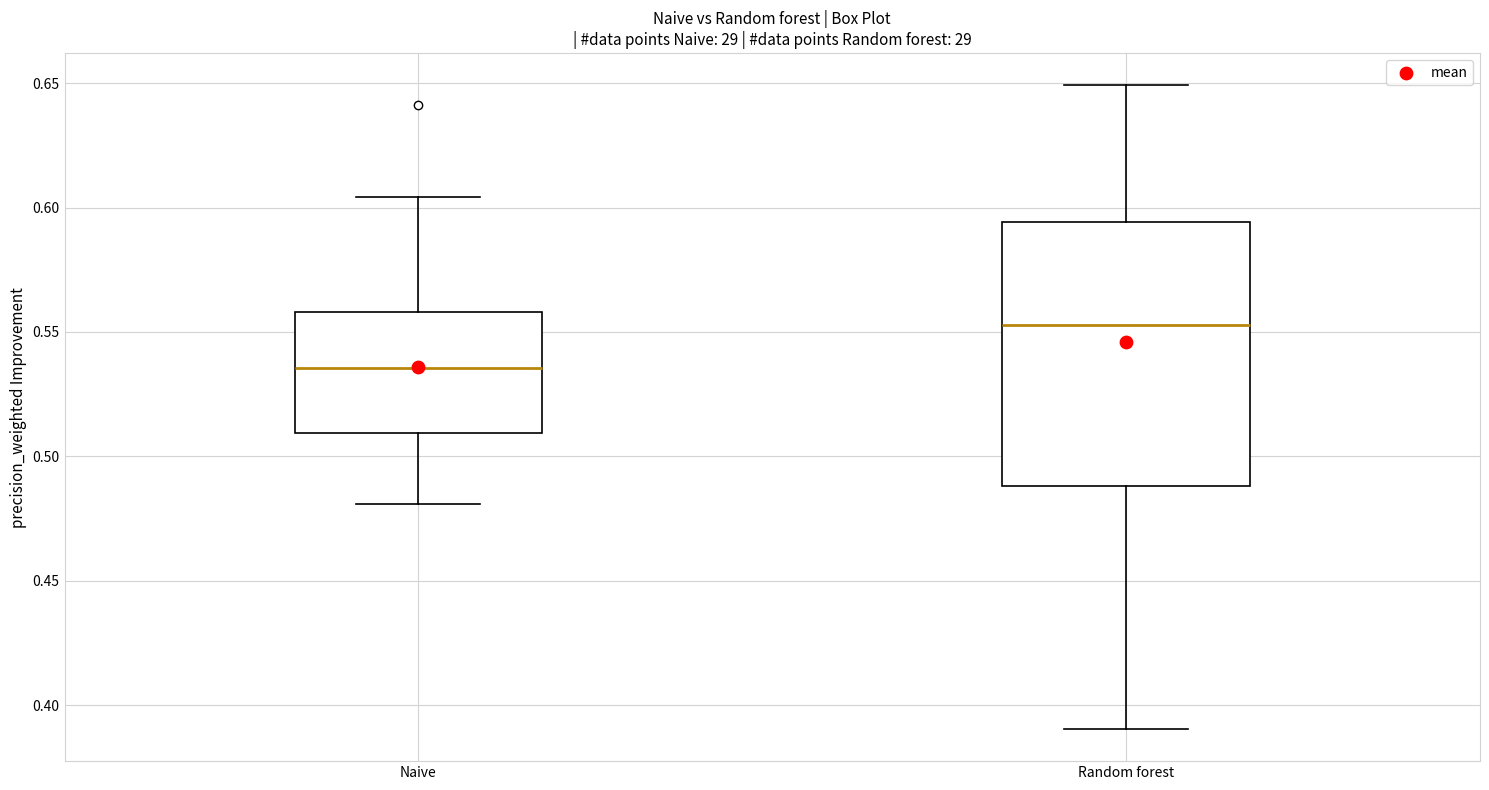

Where does the lower whisker of the box for Naive end on the y-axis? The values are not printed on the chart, so give them approximately, as read against the axis.

0.480